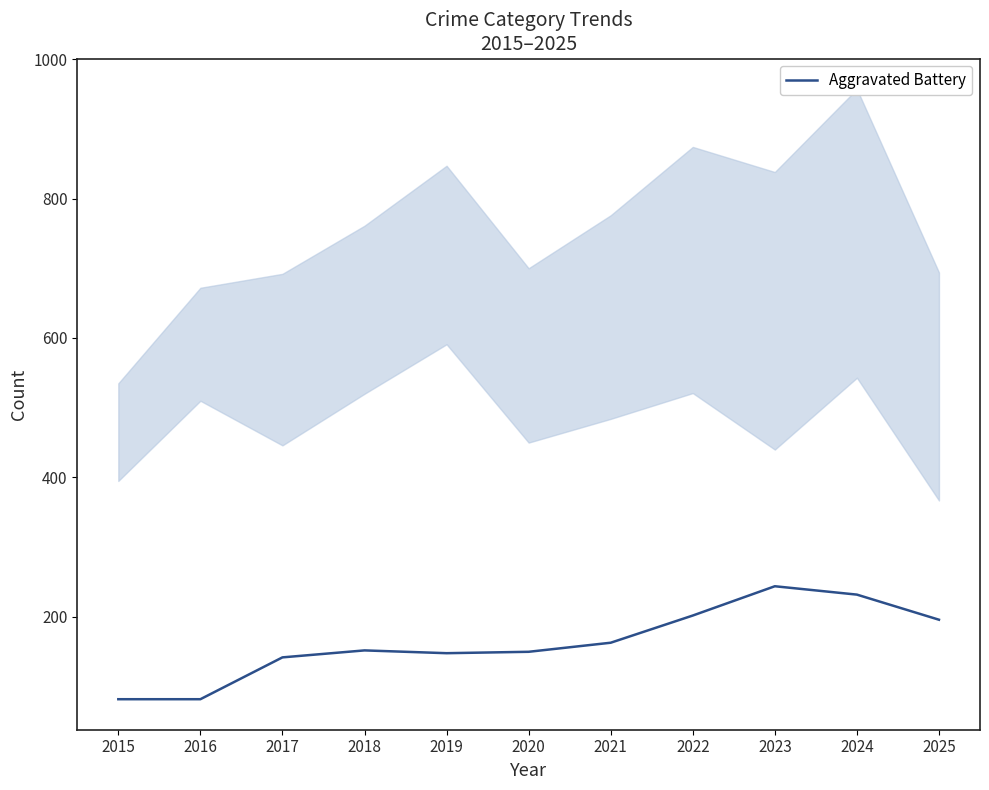

Rank the categories by value from highest to lowest.

2023, 2024, 2022, 2025, 2021, 2018, 2020, 2019, 2017, 2015, 2016